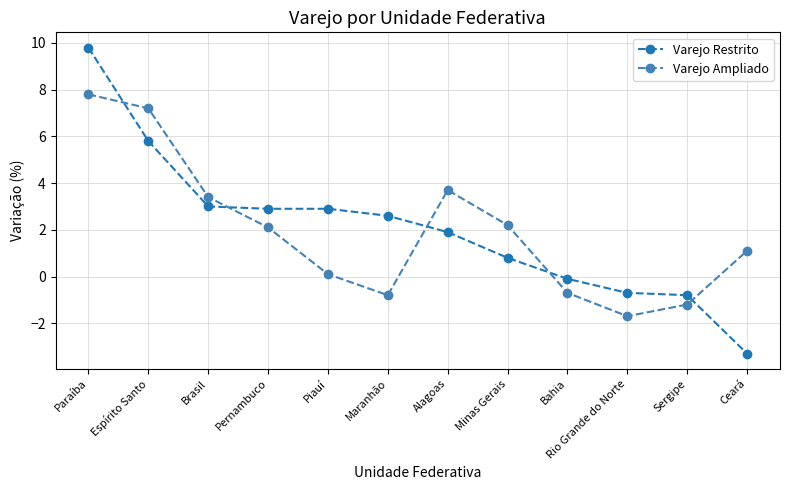

The value of Varejo Restrito at Maranhão is 3.7. True or false?

False